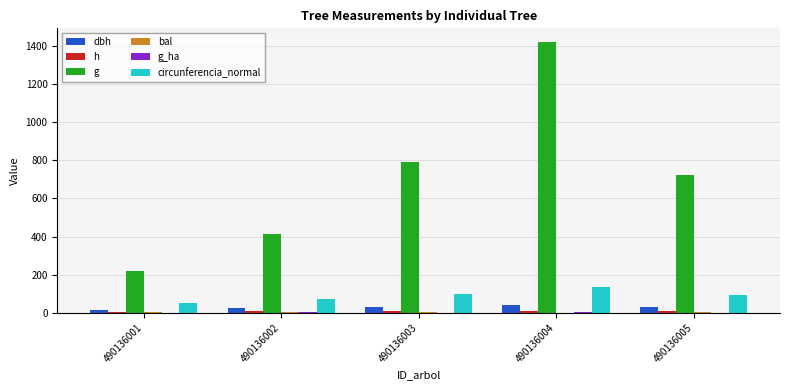

Does the chart contain stacked bars?

No